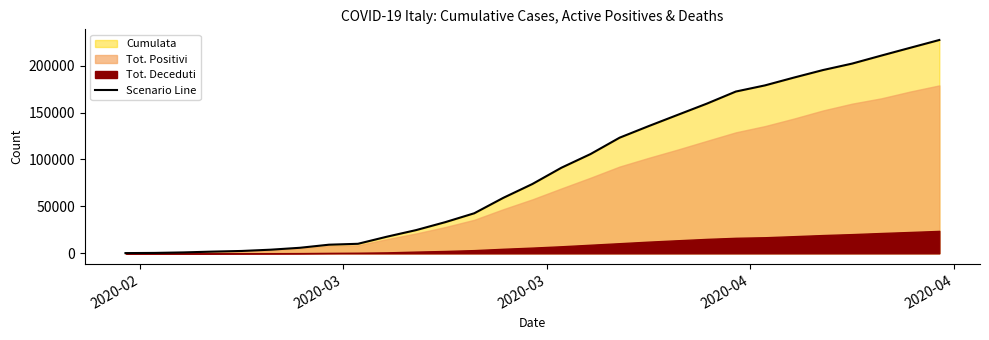

Reading left to right, transcribe all the data shown in this chart.

229	415	955	1811	2502	3858	5883	9172	10149	17750	24747	33190	42681	59138	73880	91246	105792	123232	135586	147577	159516	172434	178972	187327	195351	202214	210717	219070	227364